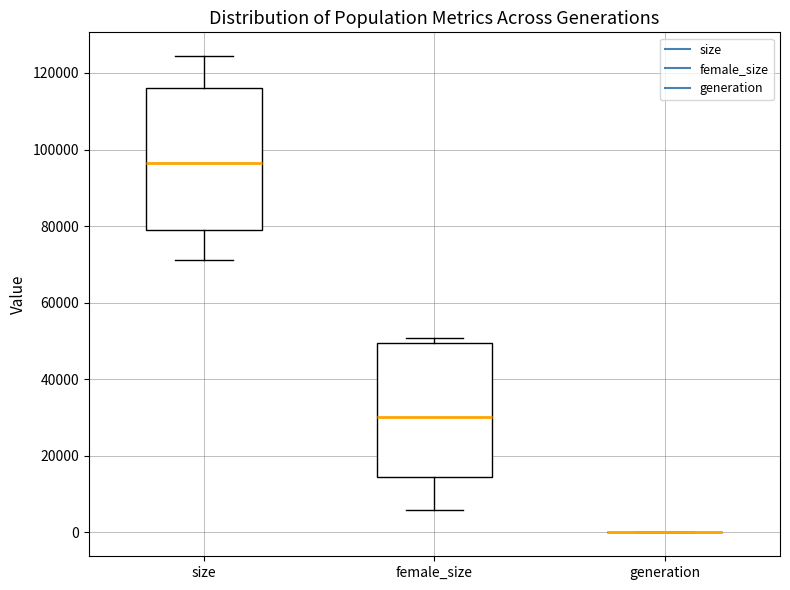

Reading left to right, read every box against the y-axis: the position of its median line, the range the box covers, and the ends of its whiskers. The values are not printed on the chart, so give them approximately, as read against the axis.

size: median 96000, box 78000 to 116000, whiskers 72000 to 124000
female_size: median 30000, box 14000 to 50000, whiskers 6000 to 50000 (just above the box's upper edge)
generation: box collapsed to a line at 0, whiskers 0 to 0